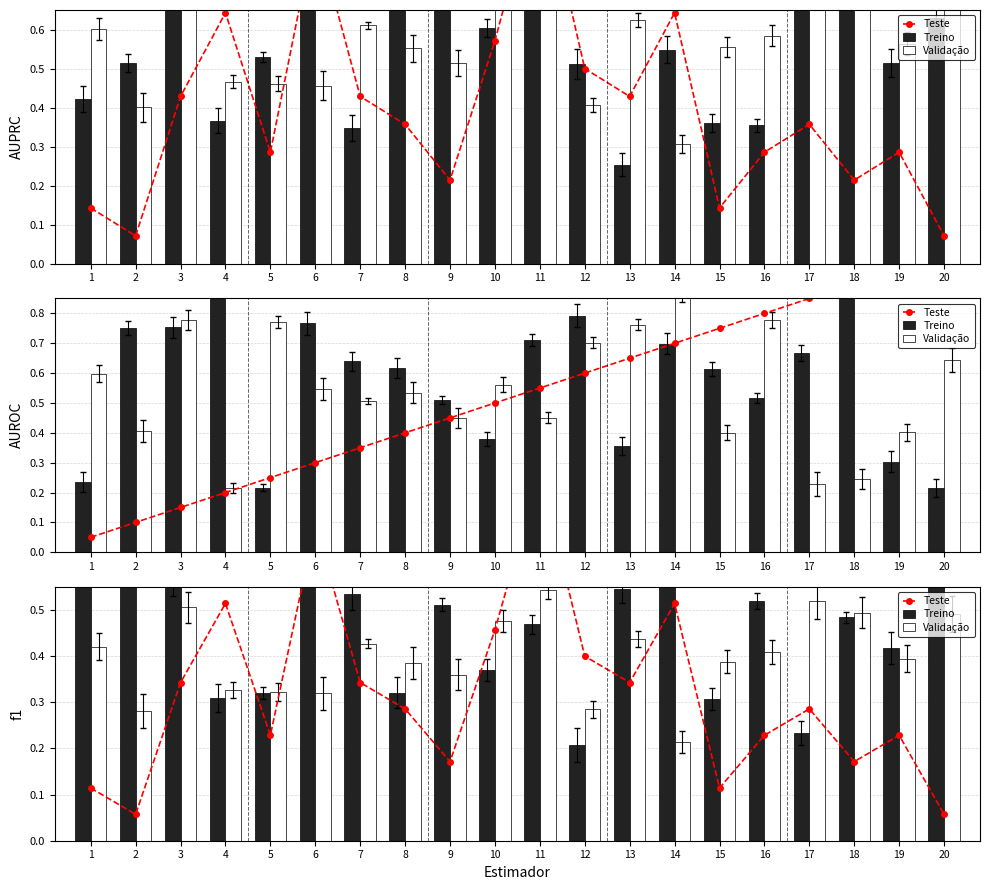

Reading left to right, extract all data points from this chart.

Teste: 1=0.1	2=0.1	3=0.3	4=0.5	5=0.2	6=0.7	7=0.3	8=0.3	9=0.2	10=0.5	11=0.8	12=0.4	13=0.3	14=0.5	15=0.1	16=0.2	17=0.3	18=0.2	19=0.2	20=0.1
Treino: 1=0.9	2=0.6	3=0.6	4=0.3	5=0.3	6=0.7	7=0.5	8=0.3	9=0.5	10=0.4	11=0.5	12=0.2	13=0.5	14=0.6	15=0.3	16=0.5	17=0.2	18=0.5	19=0.4	20=0.6
Validação: 1=0.4	2=0.3	3=0.5	4=0.3	5=0.3	6=0.3	7=0.4	8=0.4	9=0.4	10=0.5	11=0.5	12=0.3	13=0.4	14=0.2	15=0.4	16=0.4	17=0.5	18=0.5	19=0.4	20=0.5